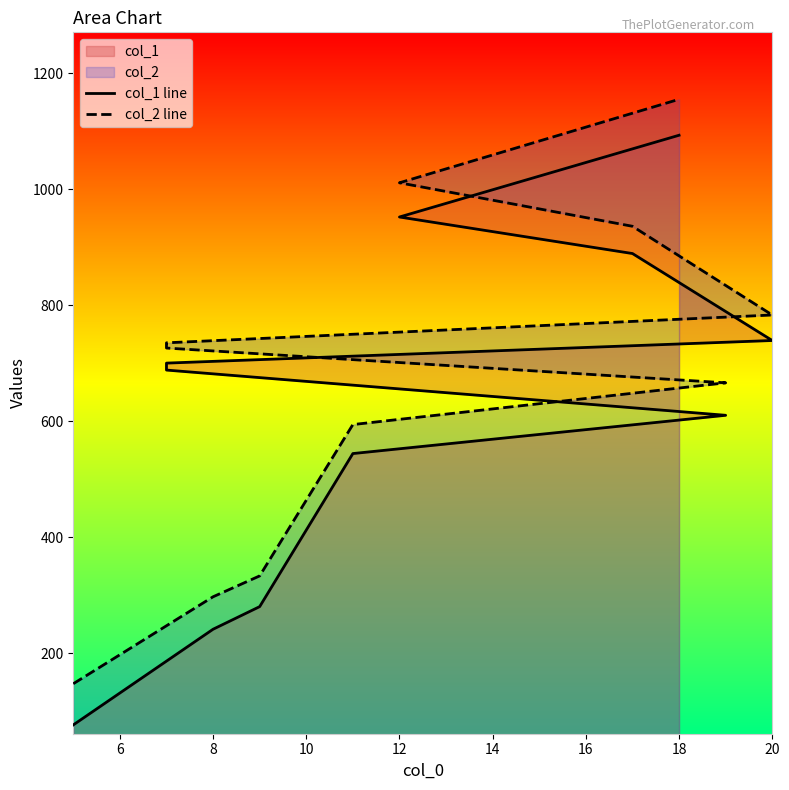

True or false: col_2 line and col_1 line cross at least once.

False